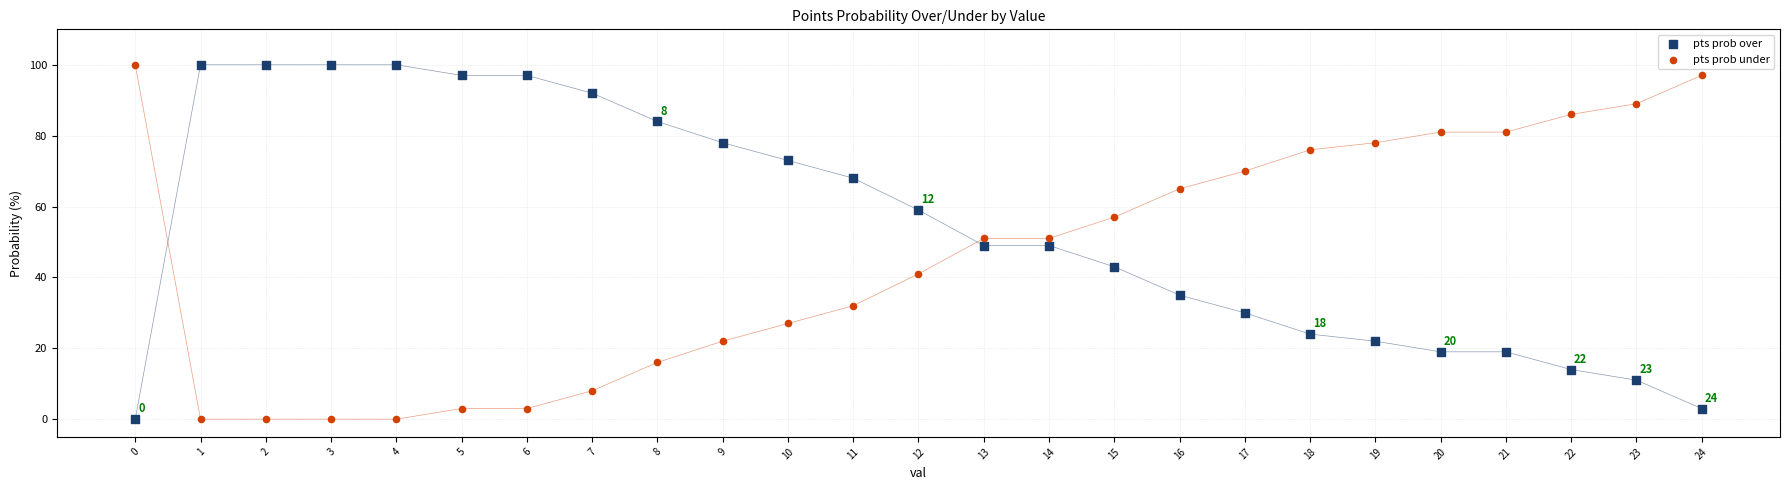

Across all data points, what is the range of Y values (max minus min)?

100